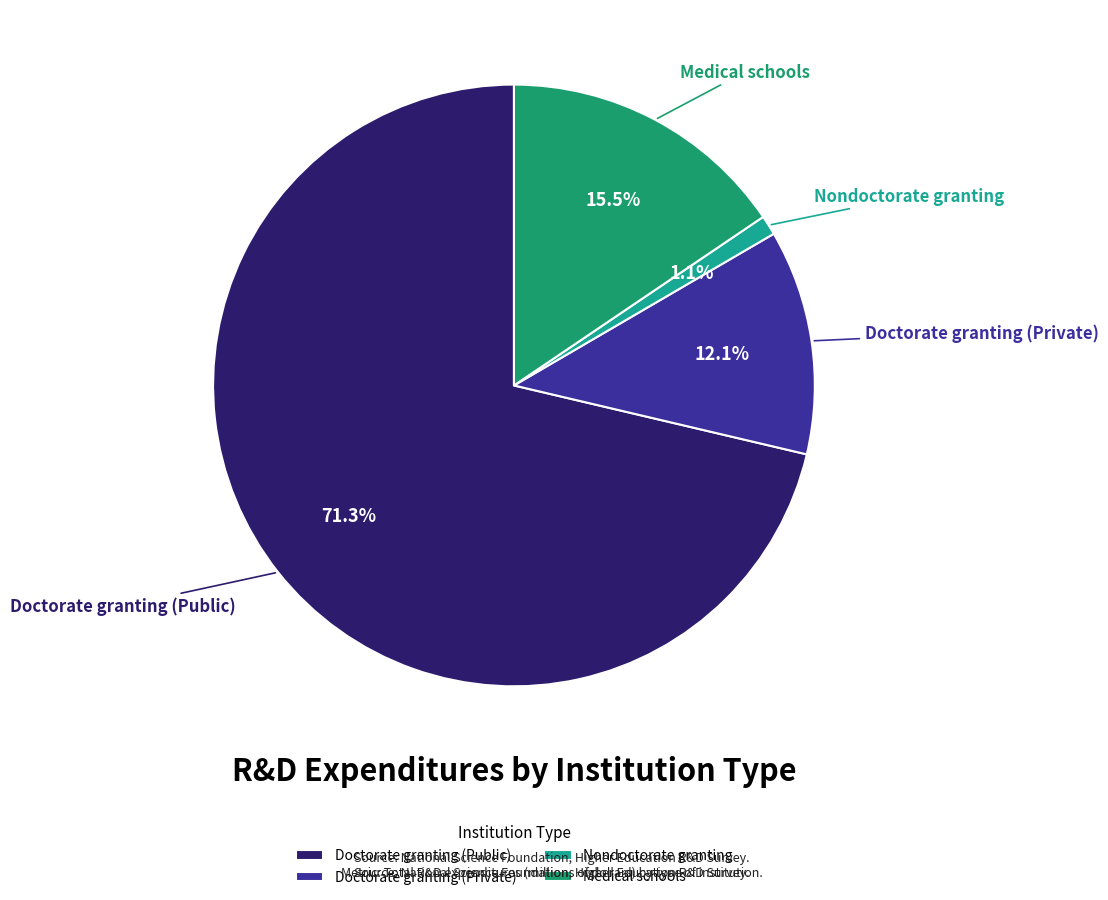

To the nearest percent, what is the difference between the largest and smallest slice percentages?

70%